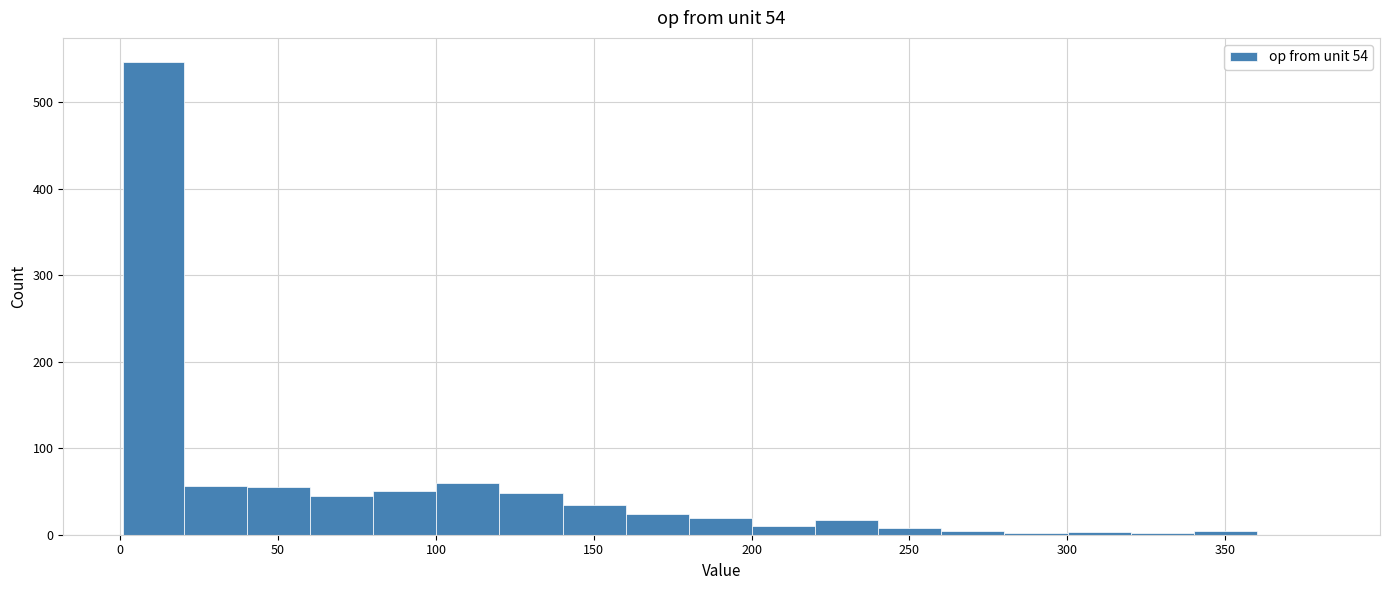

Read against the x-axis, roughly where is the centre of the tallest bar?

10